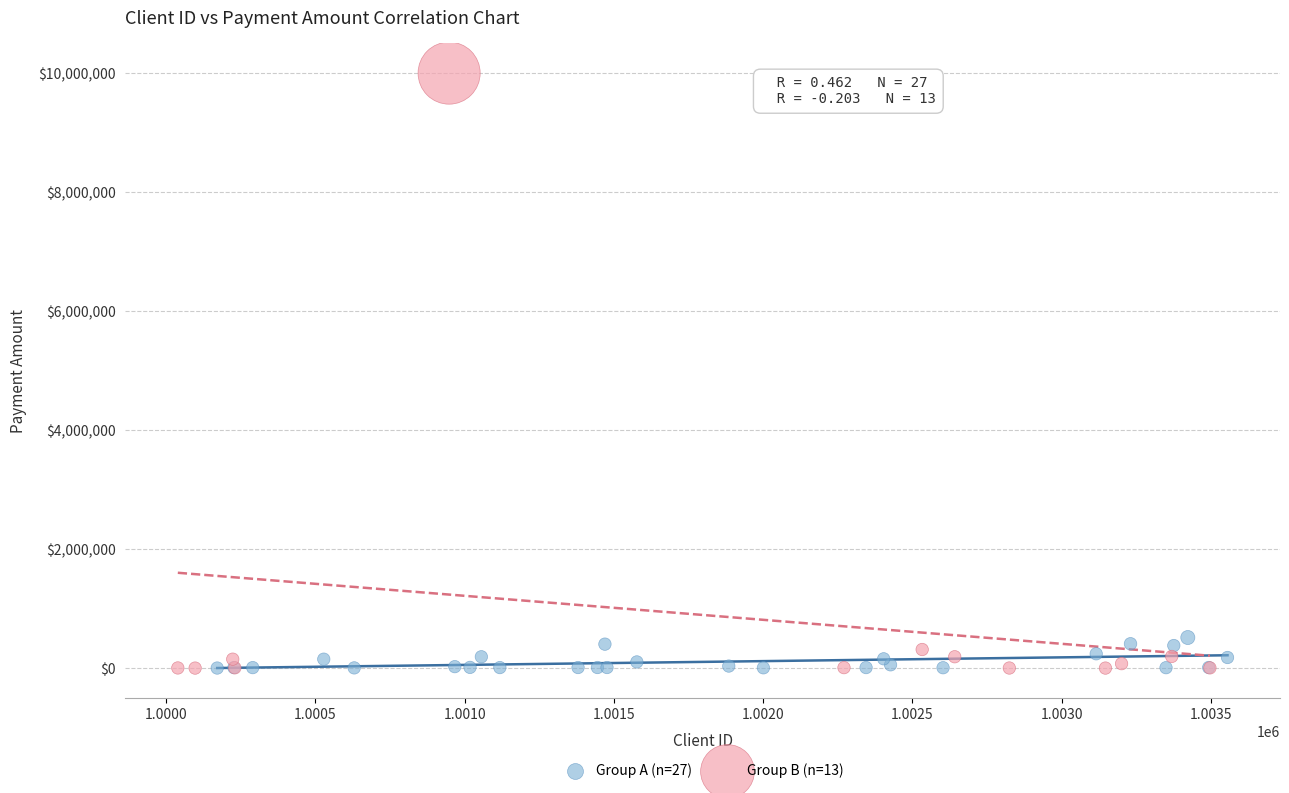

Which series contains the highest Y value?

Group B (n=13)